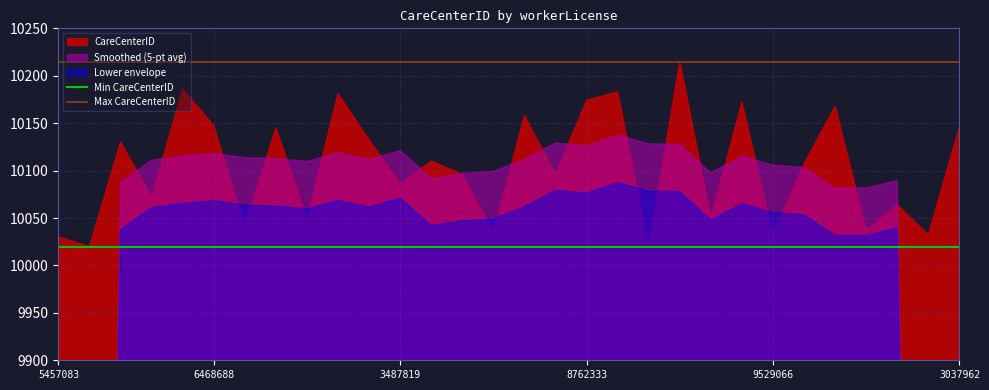

The Min CareCenterID series shows 2687 at 6468688. True or false?

False